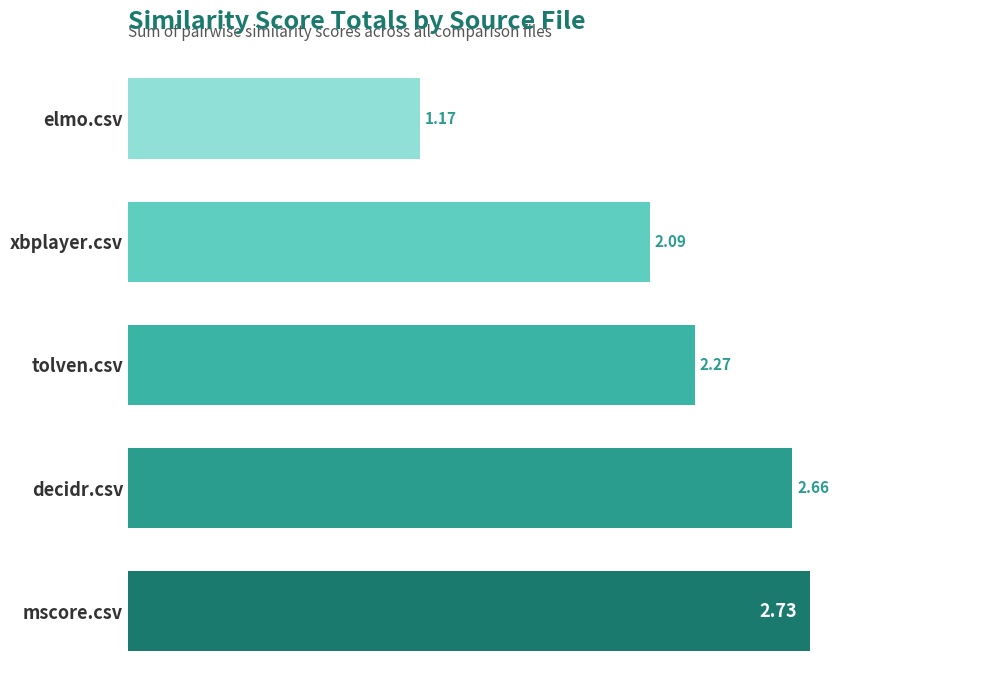

Between mscore.csv and tolven.csv, which is larger?

mscore.csv